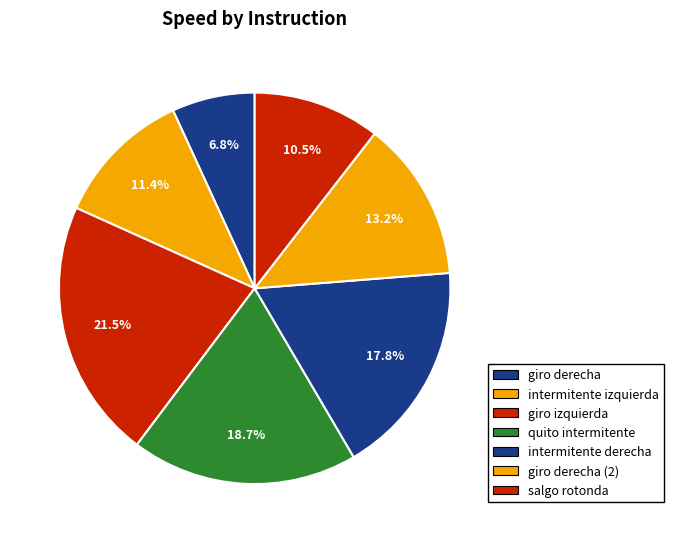

How many slices are in this pie chart?

7